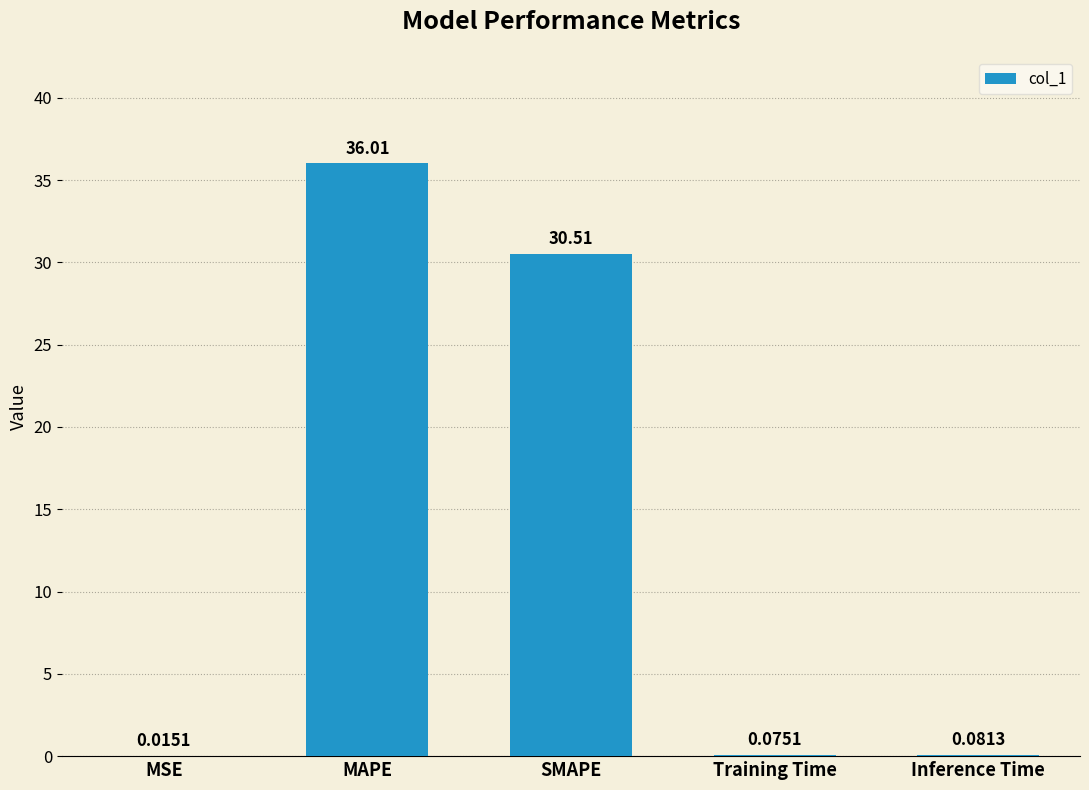

Between MAPE and SMAPE, which is larger?

MAPE